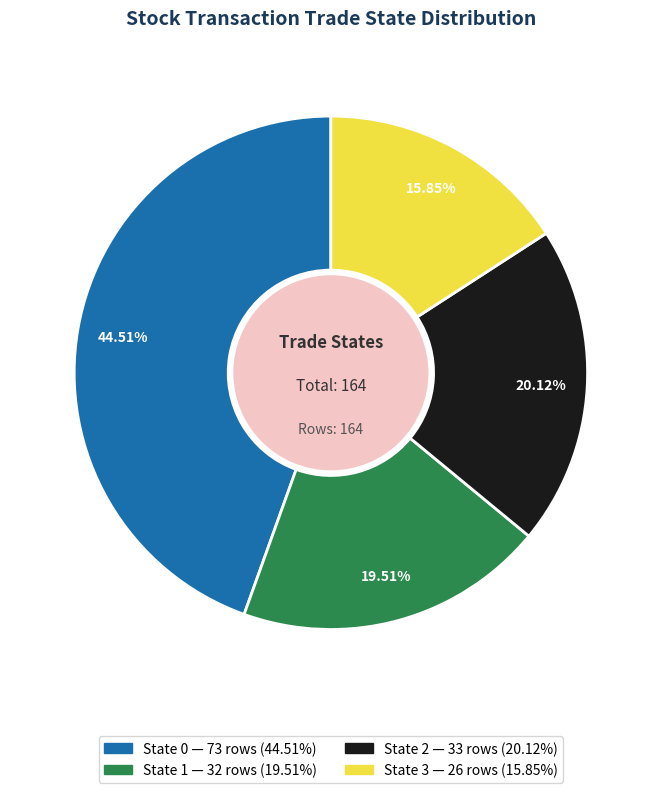

Is there a majority slice in this chart?

No